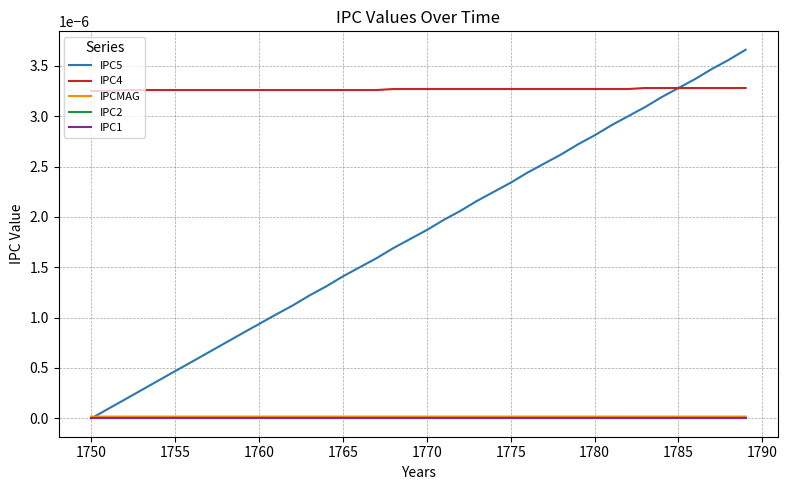

At how many categories does at least one series exceed 0?

40